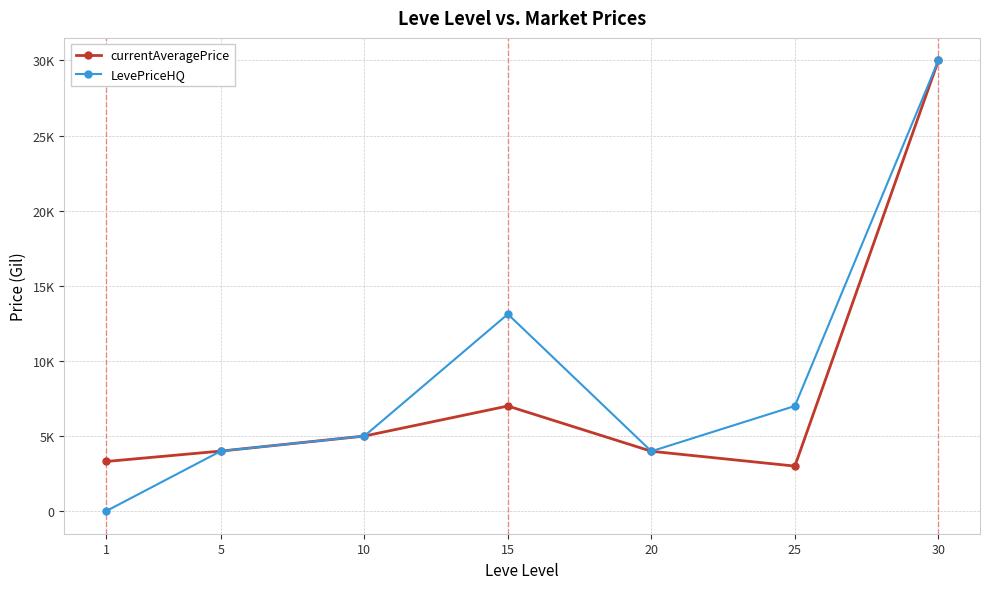

What are all the series names shown in the legend?

currentAveragePrice, LevePriceHQ